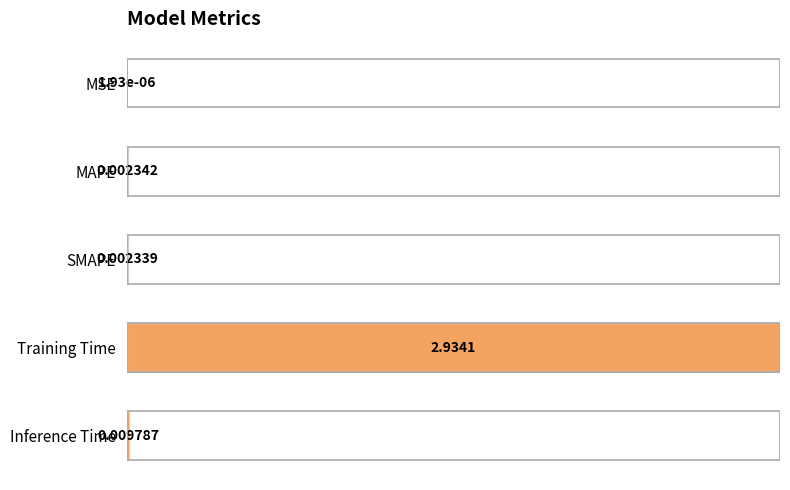

At which category does the chart reach its peak across all series?

Training Time